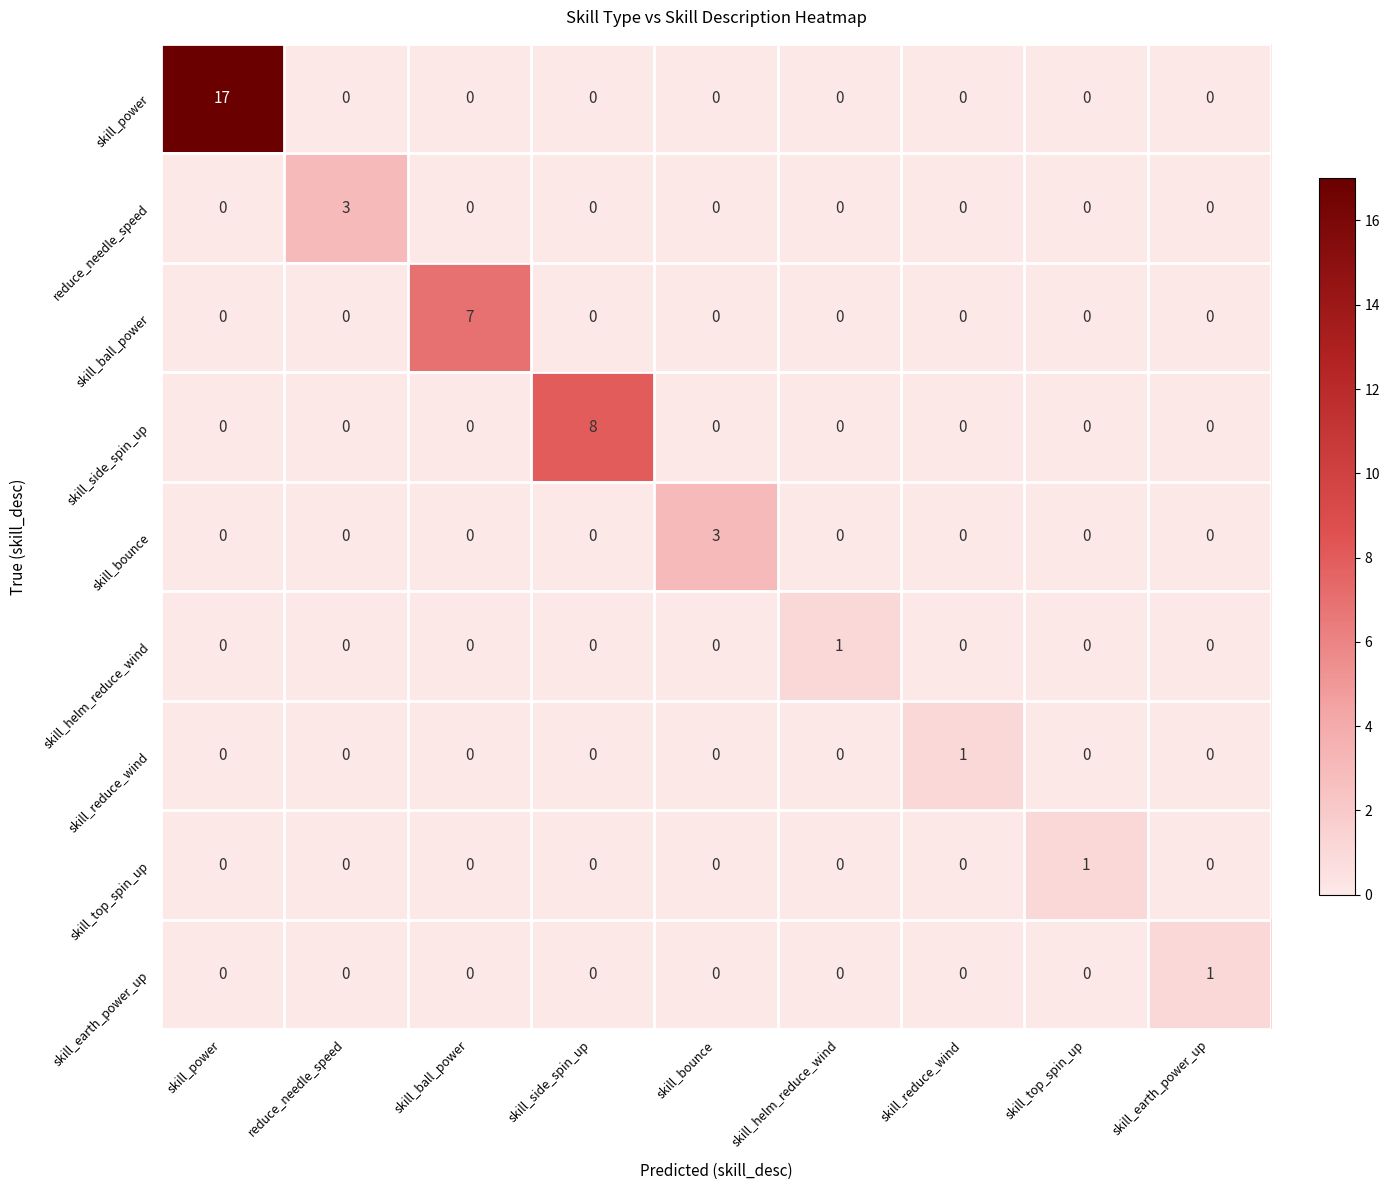

Which series has the largest total across all categories?

skill_power